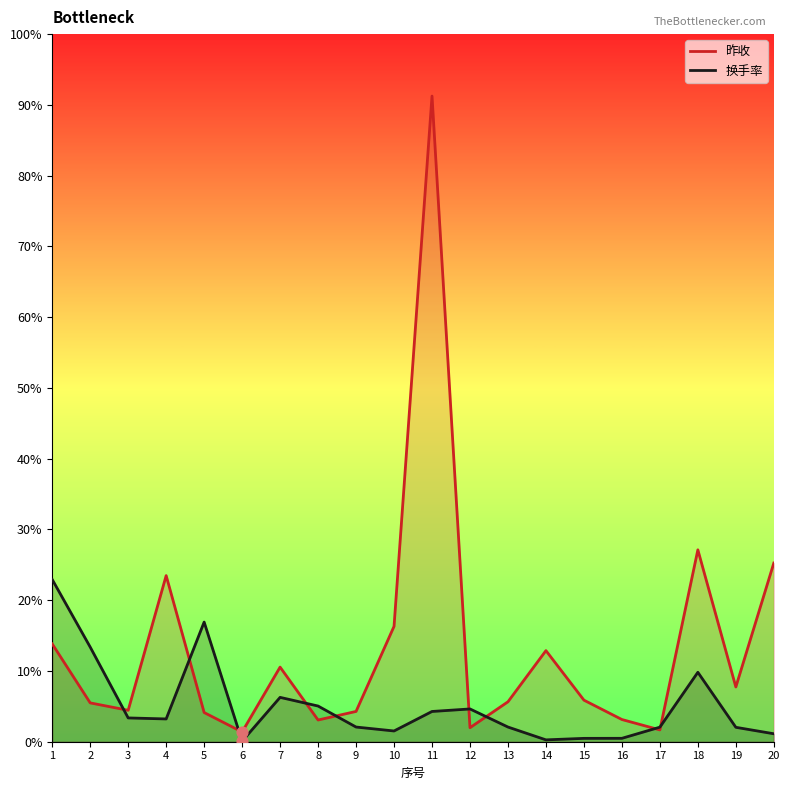

What are all the series names shown in the legend?

昨收, 换手率